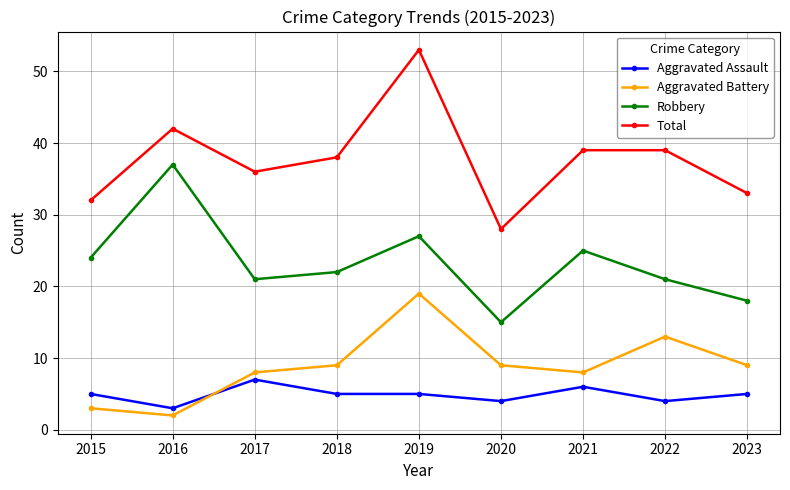

True or false: Aggravated Assault and Robbery intersect in this chart.

False